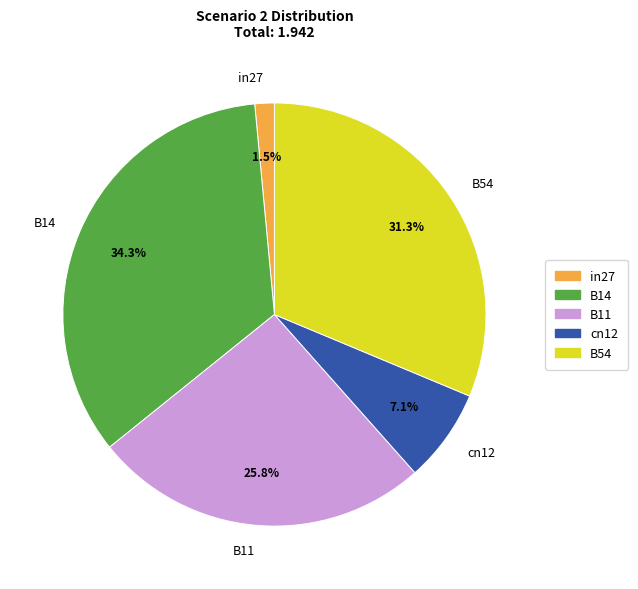

Between B54 and B14, which is larger?

B14